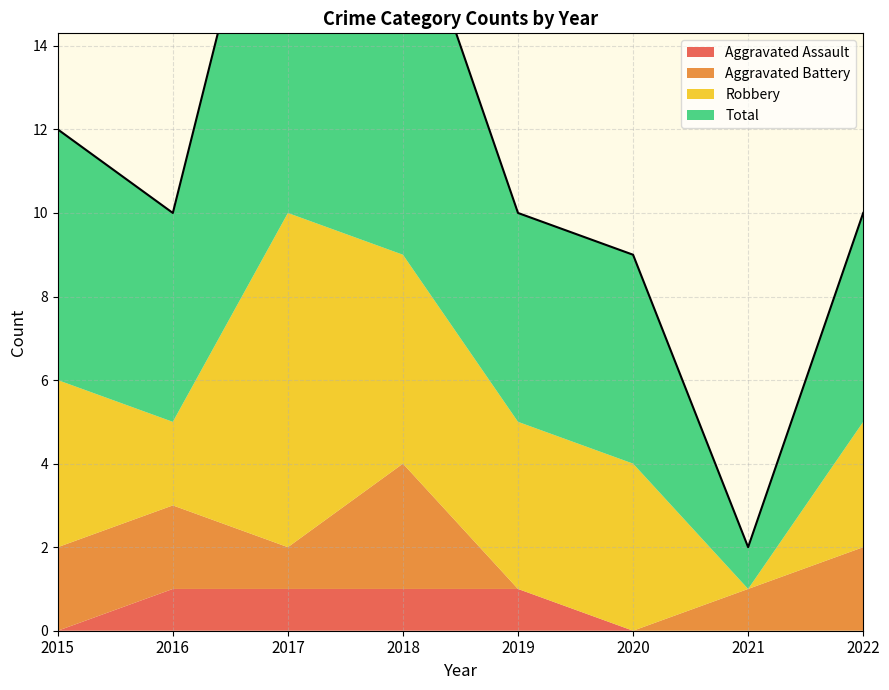

Rank the series by their average value, from lowest to highest.

Aggravated Assault, Aggravated Battery, Robbery, Total